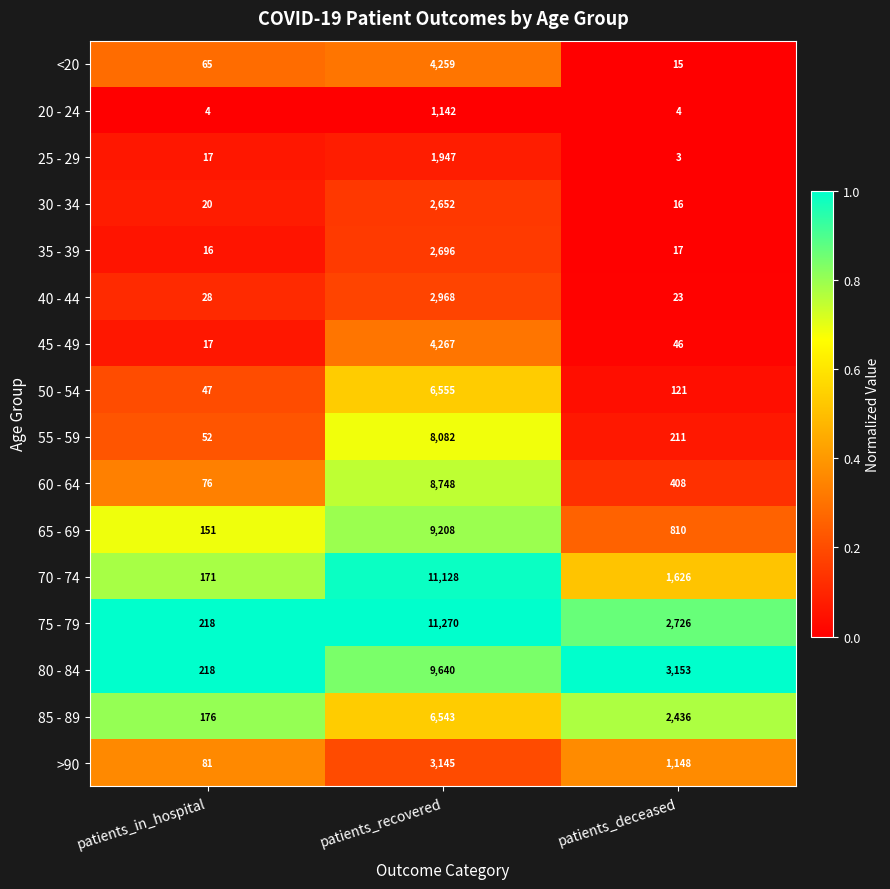

At patients_recovered, list the series in order from smallest to largest.

20 - 24, 25 - 29, 30 - 34, 35 - 39, 40 - 44, >90, <20, 45 - 49, 85 - 89, 50 - 54, 55 - 59, 60 - 64, 65 - 69, 80 - 84, 70 - 74, 75 - 79